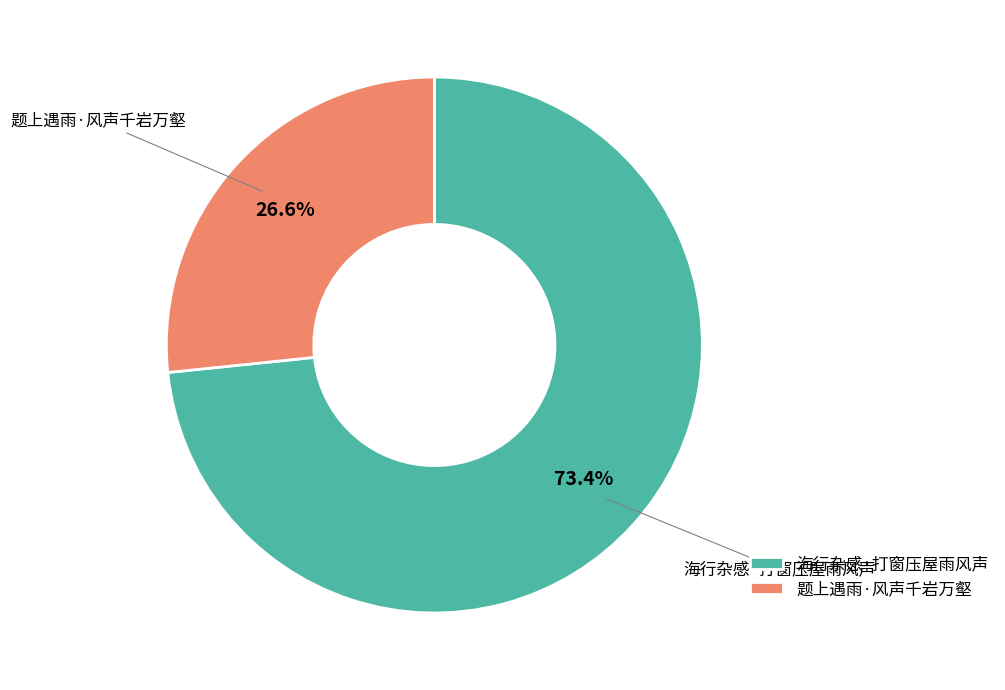

Which category has the smallest portion of the pie?

题上遇雨·风声千岩万壑